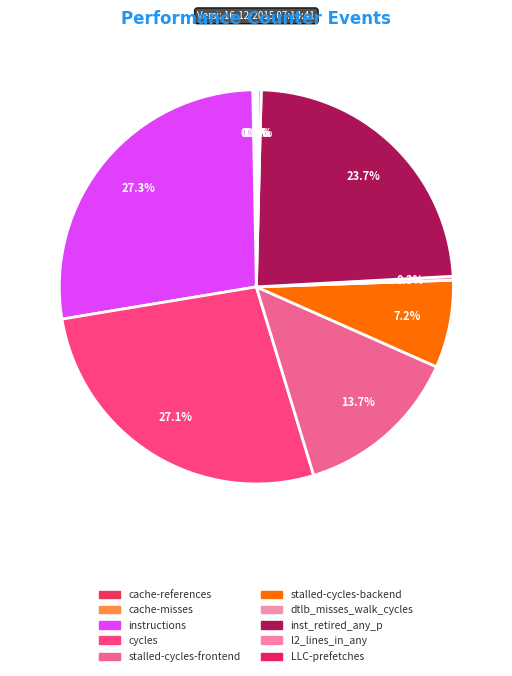

To the nearest percent, what is the combined percentage of cycles and cache-references?

27%